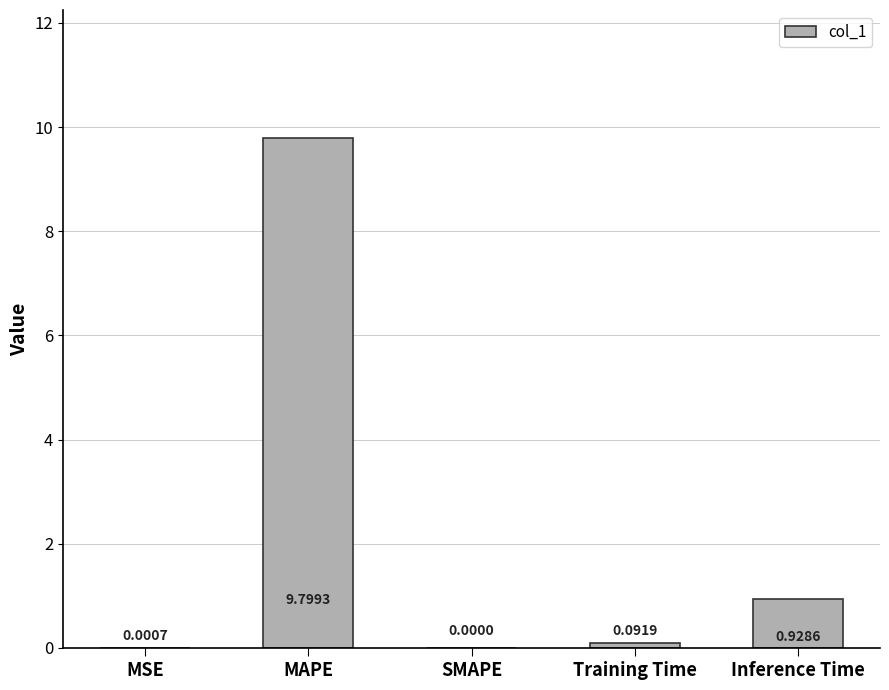

Which label corresponds to the largest value in the chart?

MAPE